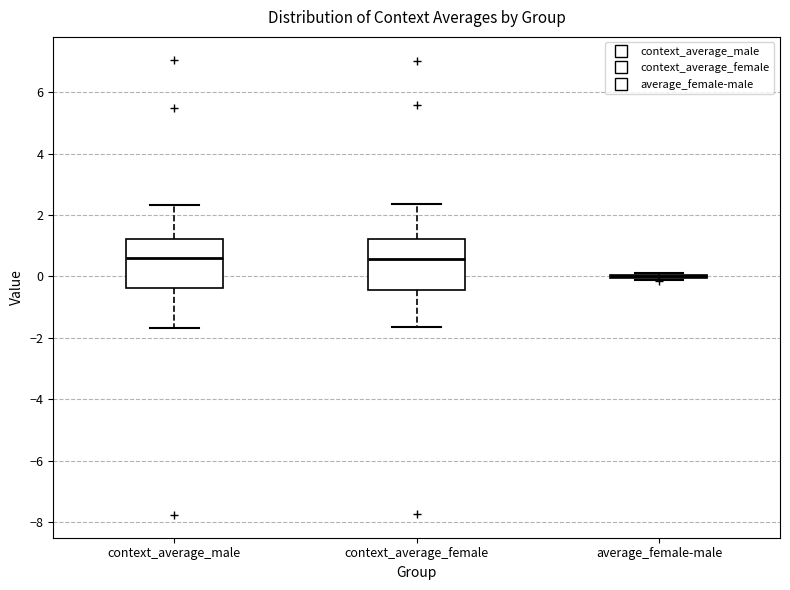

Reading left to right, read every box against the y-axis: the position of its median line, the range the box covers, and the ends of its whiskers. The values are not printed on the chart, so give them approximately, as read against the axis.

context_average_male: median 0.6, box -0.4 to 1.2, whiskers -1.6 to 2.4
context_average_female: median 0.6, box -0.4 to 1.2, whiskers -1.6 to 2.4
average_female-male: box collapsed to a line at 0.0, whiskers -0.2 to 0.2